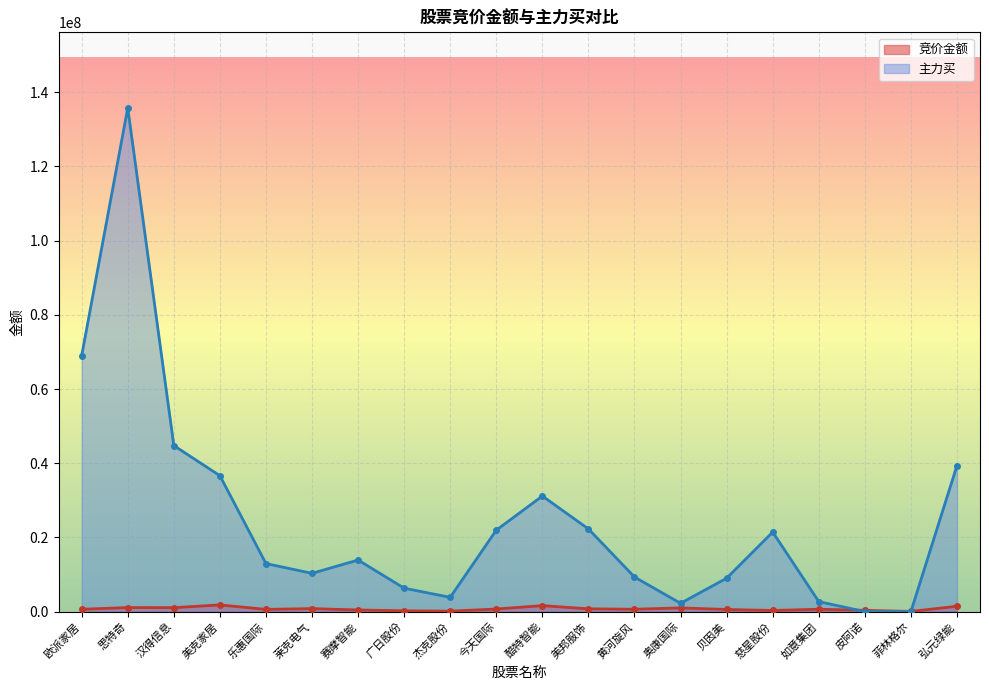

What is the spread (max minus min) of values at 欧派家居?

68382957